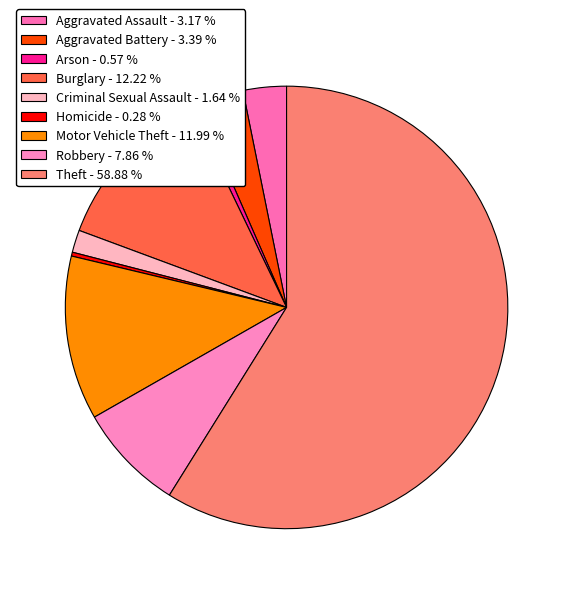

Which slice represents more than half of the pie?

Theft